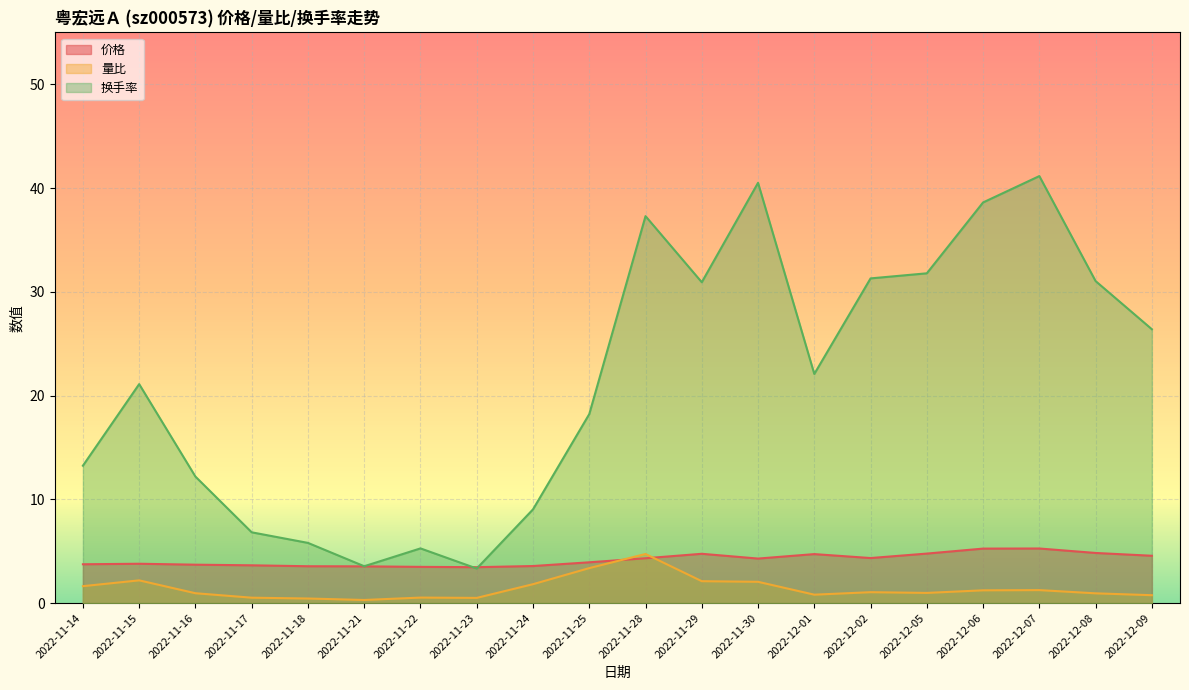

How many data points in 价格 are above 4?

10